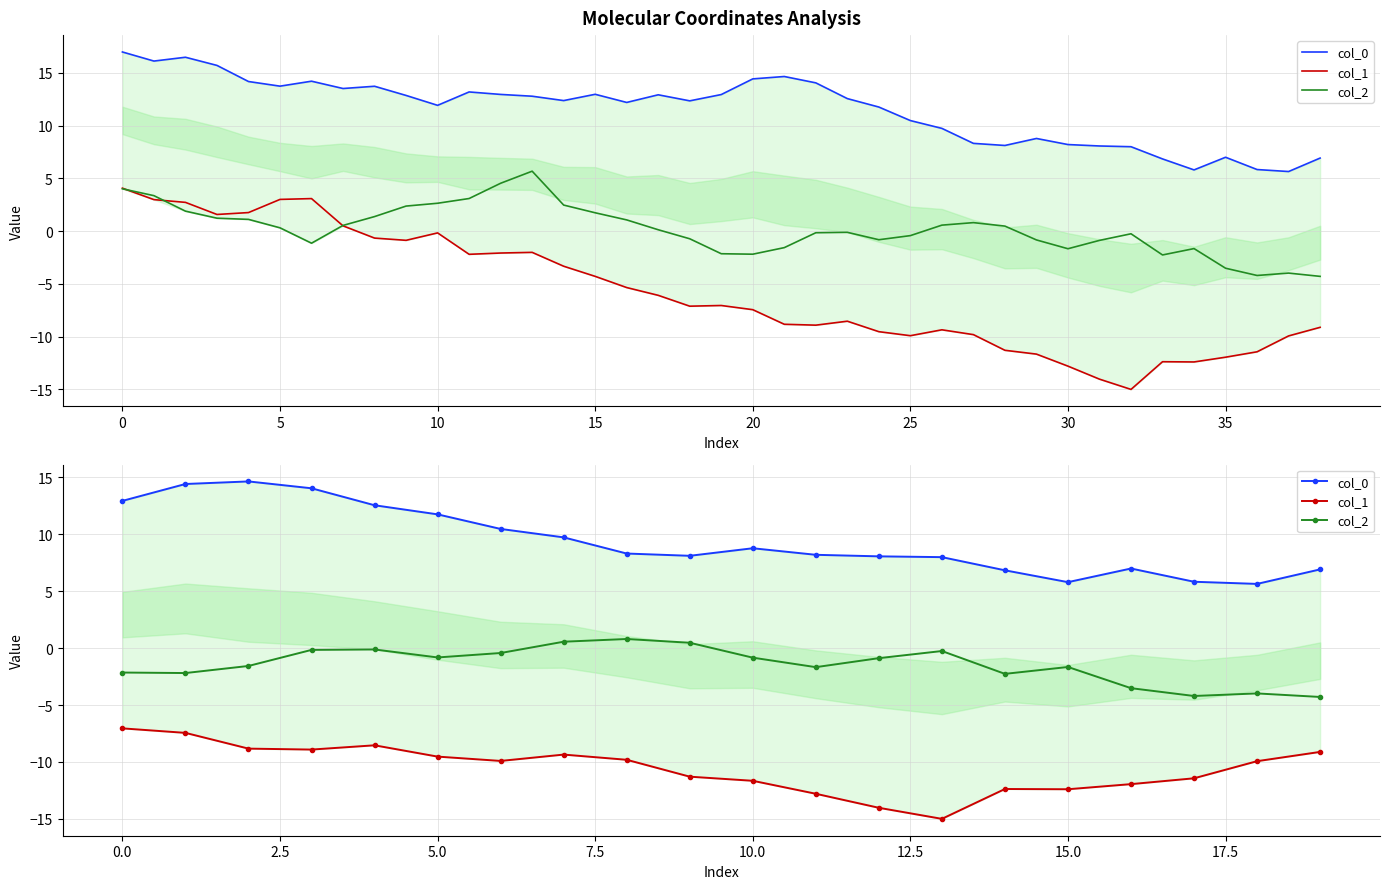

At how many categories does at least one series exceed -14?

20